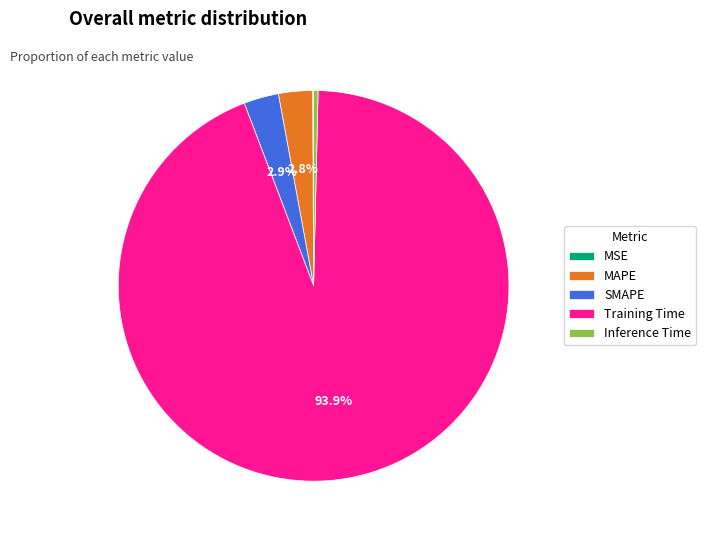

Which category has the biggest portion of the pie?

Training Time